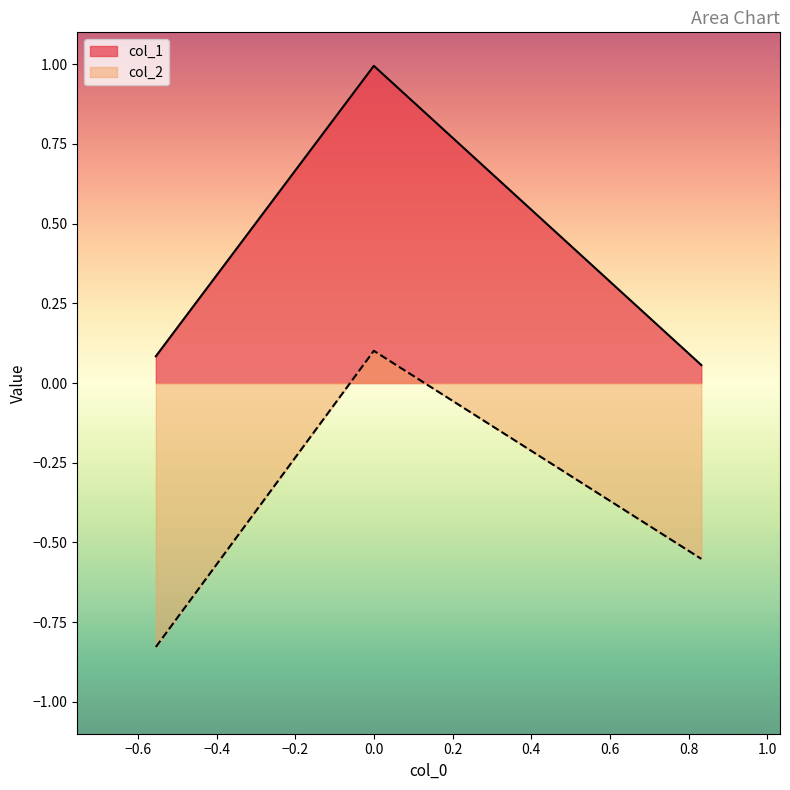

What is the sum of all col_2 values?

-1.3